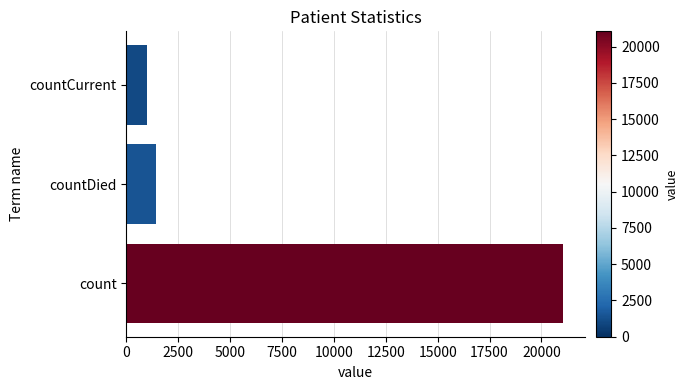

Is it true that the value at countCurrent is 1790?

False